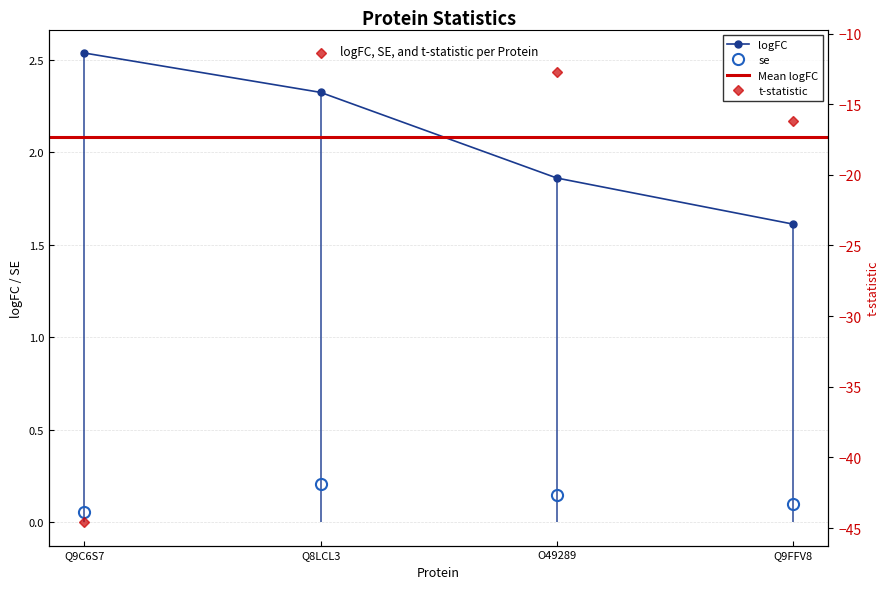

True or false: se and logFC cross at least once.

False